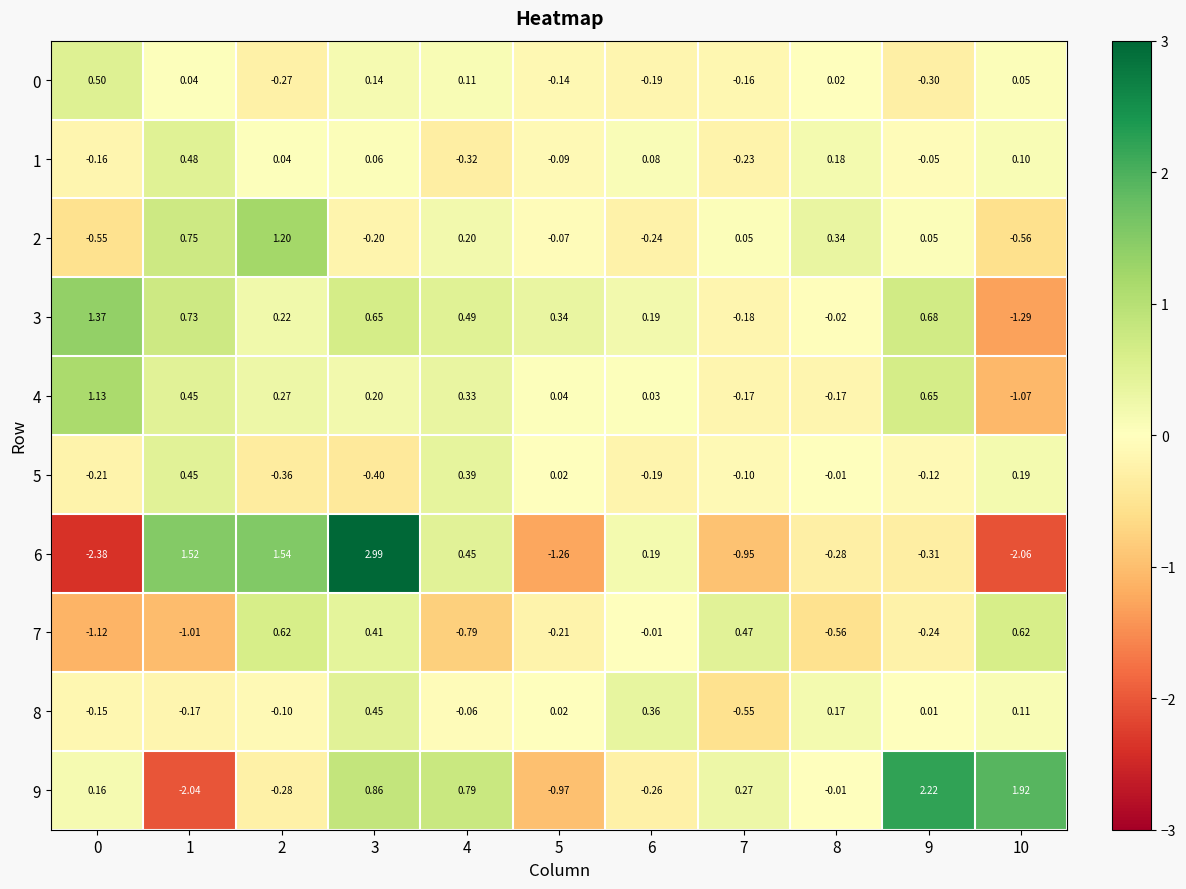

Is the value of 1 at 10 greater than the value of 6 at 2?

No